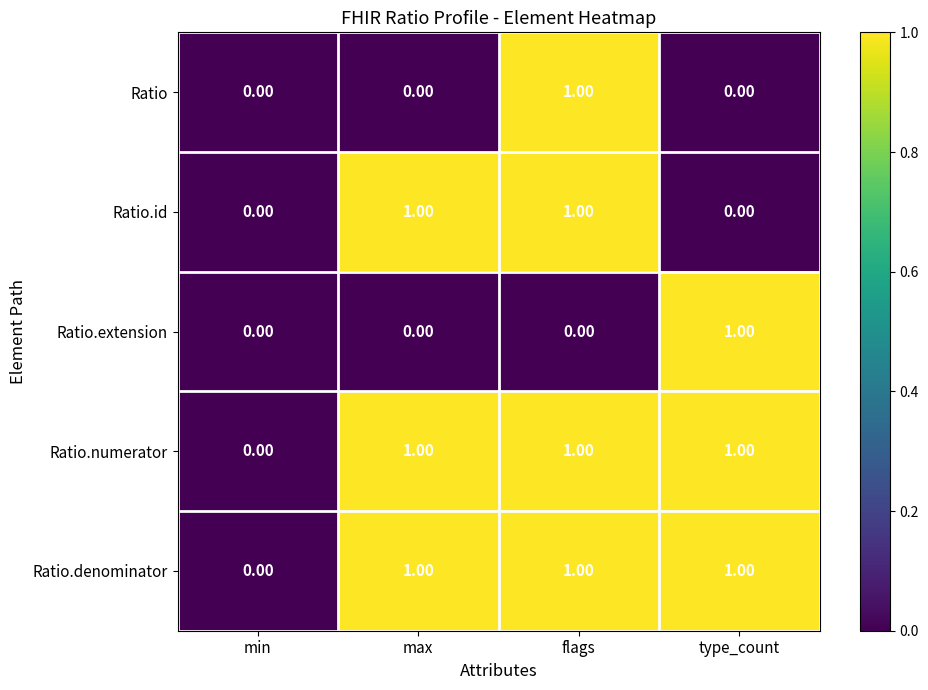

Is the value of Ratio.numerator at min greater than the value of Ratio.extension at type_count?

No